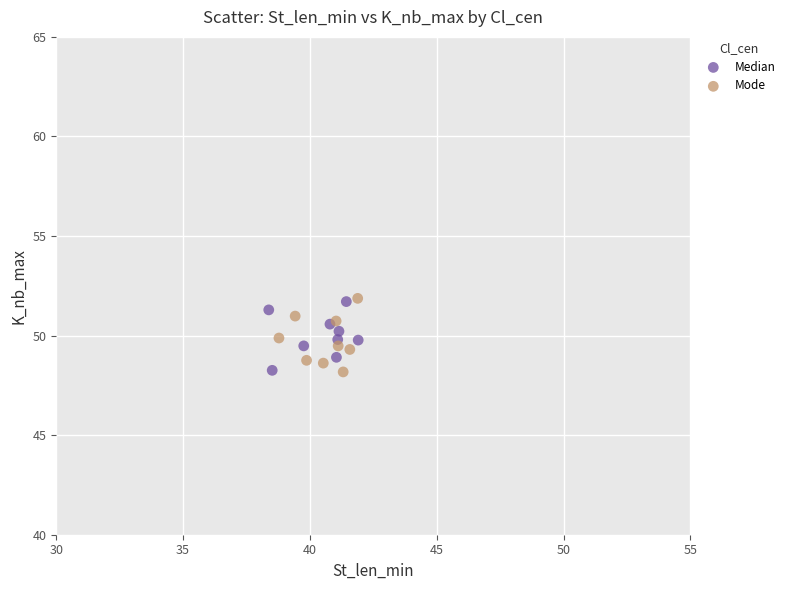

Which series has the widest spread of Y values?

Mode